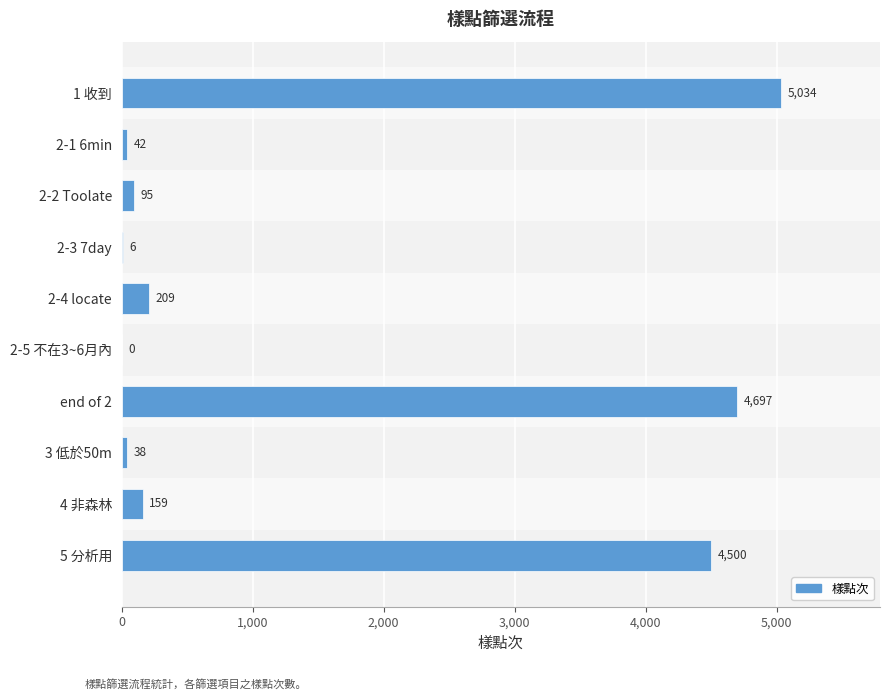

What is the sum of the values at 3 低於50m and end of 2?

4735